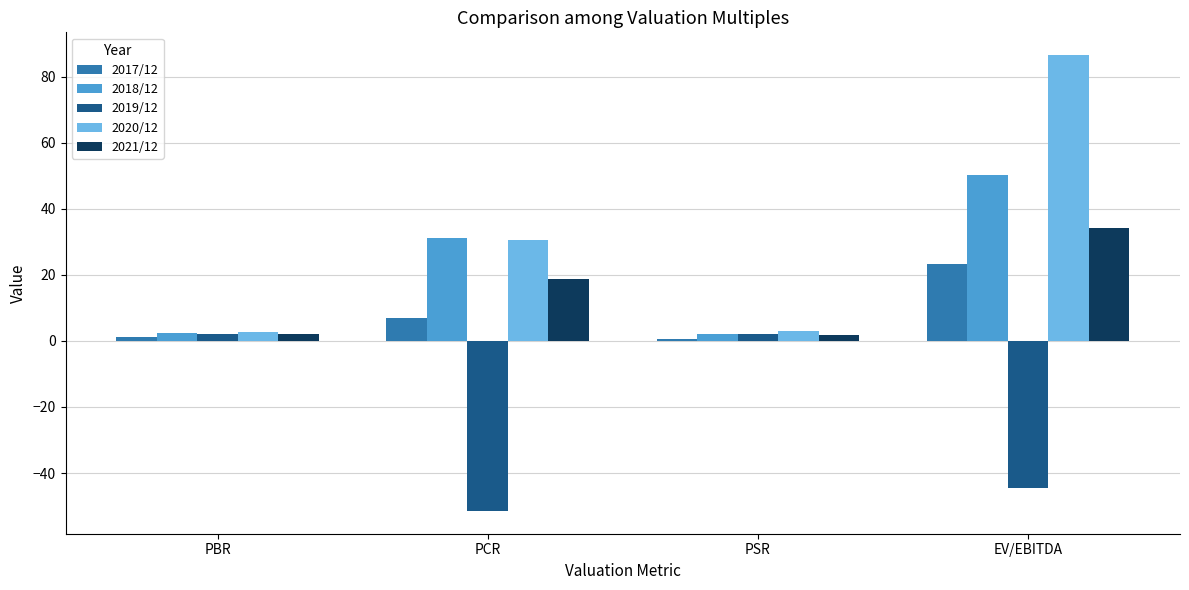

What is the maximum value for 2017/12?

23.2